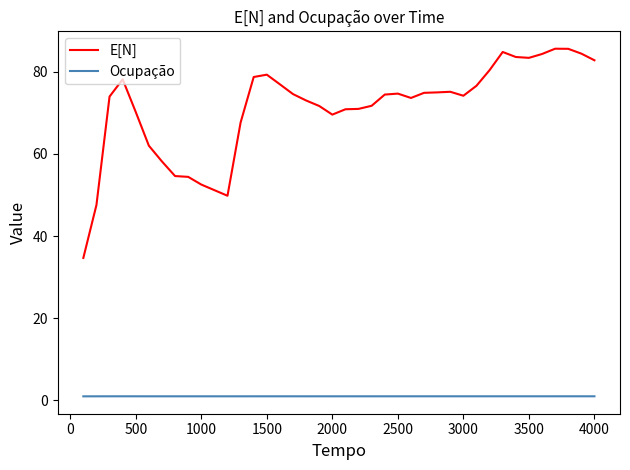

List the series in order of their peak value, highest first.

E[N], Ocupação